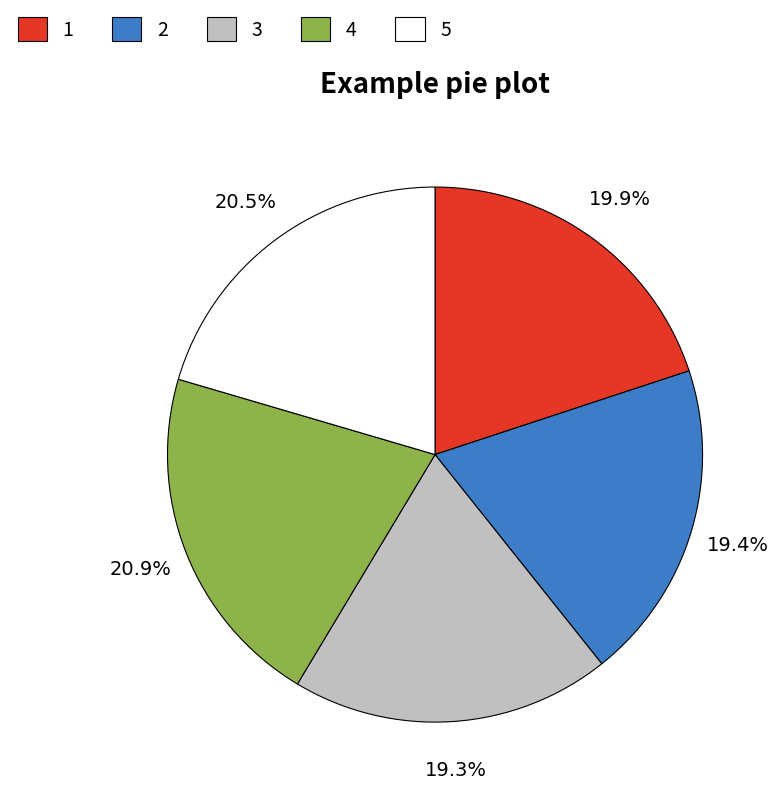

To the nearest percent, what is the combined percentage of 5 and 3?

40%